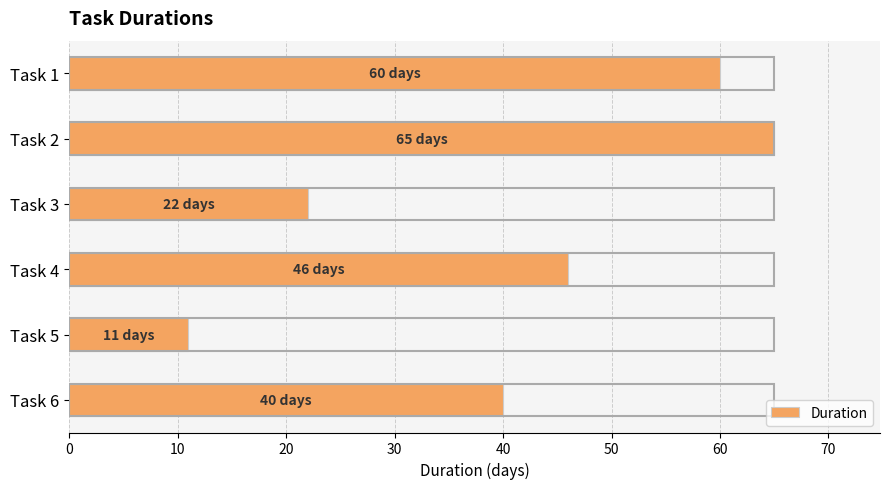

Is it true that the value at Task 4 is 18?

False